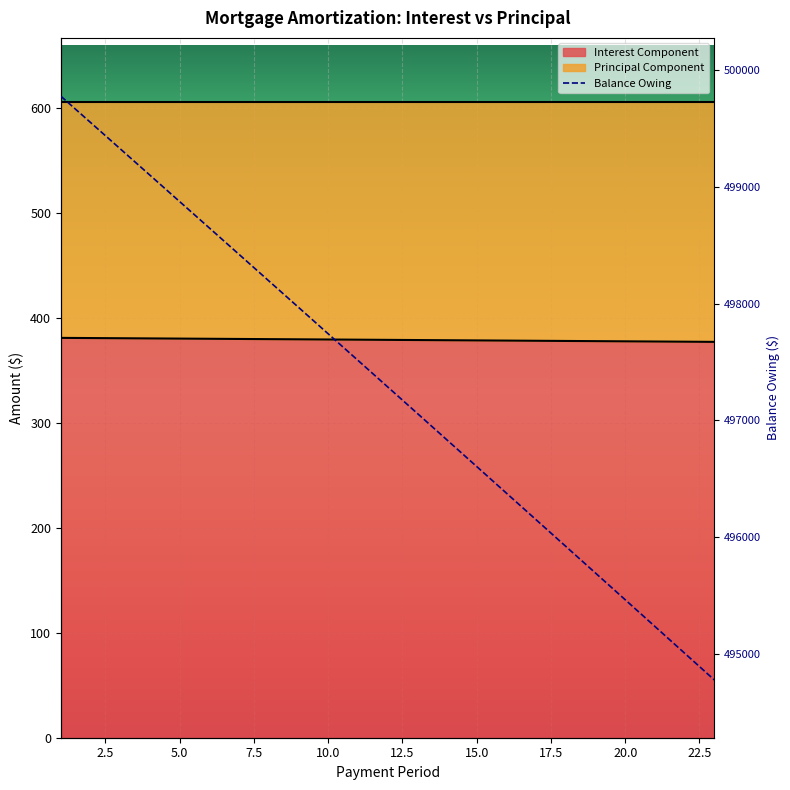

At which label does Interest Component first exceed 379?

1